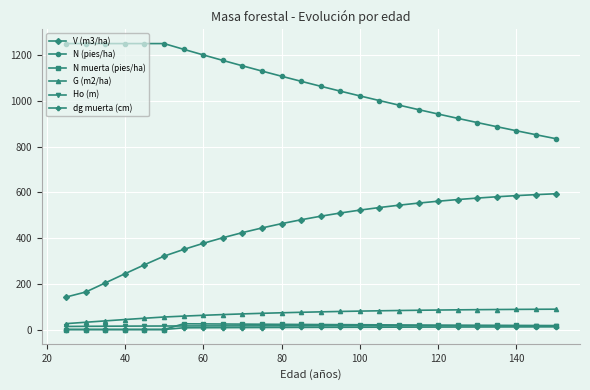

What is the maximum value shown in the chart?

1252.0